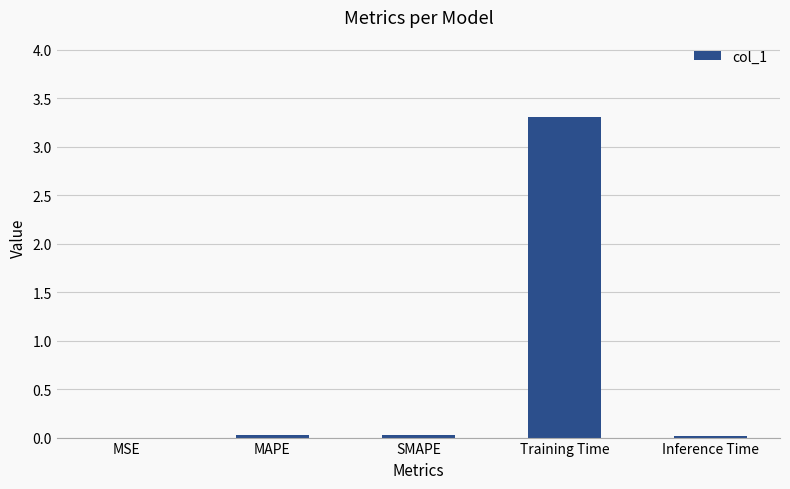

What is the sum of all values?

3.4